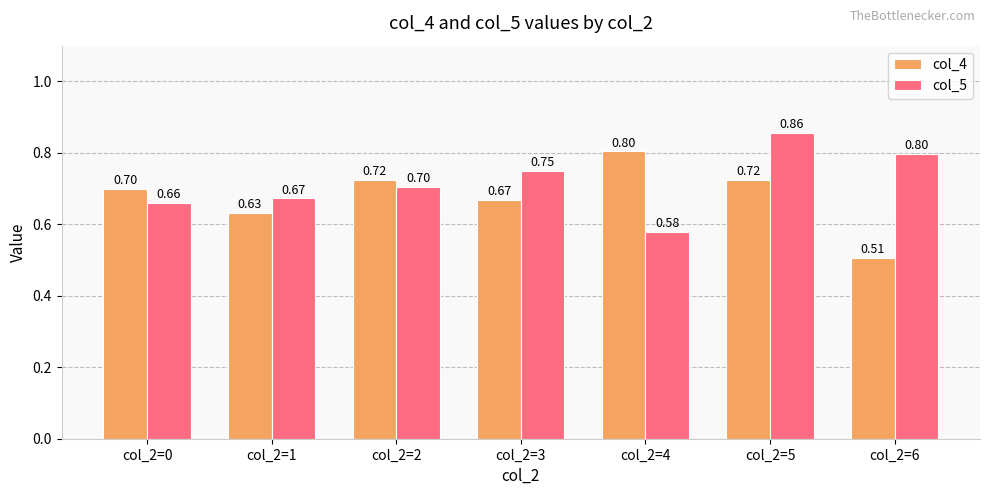

Rank the series by their average value, from highest to lowest.

col_5, col_4